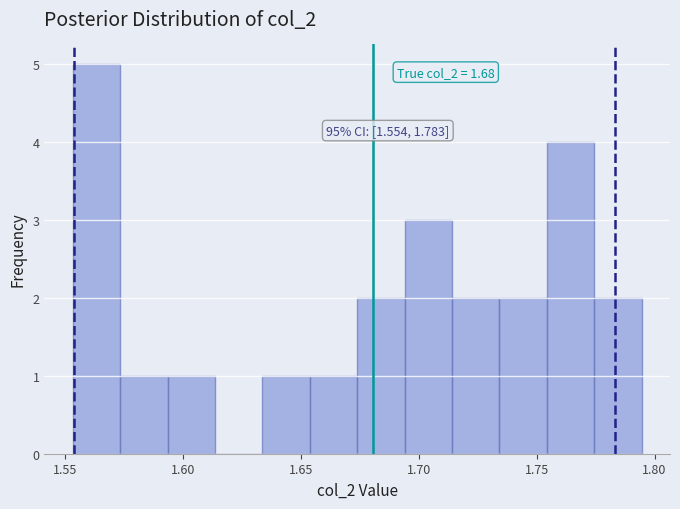

Which range on the x-axis has the tallest bar?

1.555 to 1.575